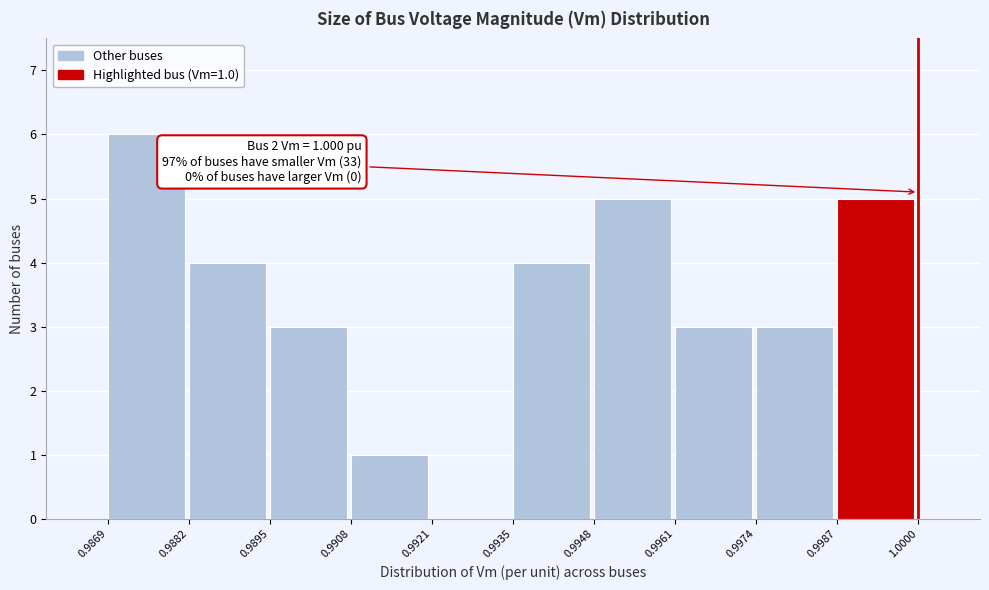

Over which range of the x-axis is the bar tallest?

0.9869 to 0.9882